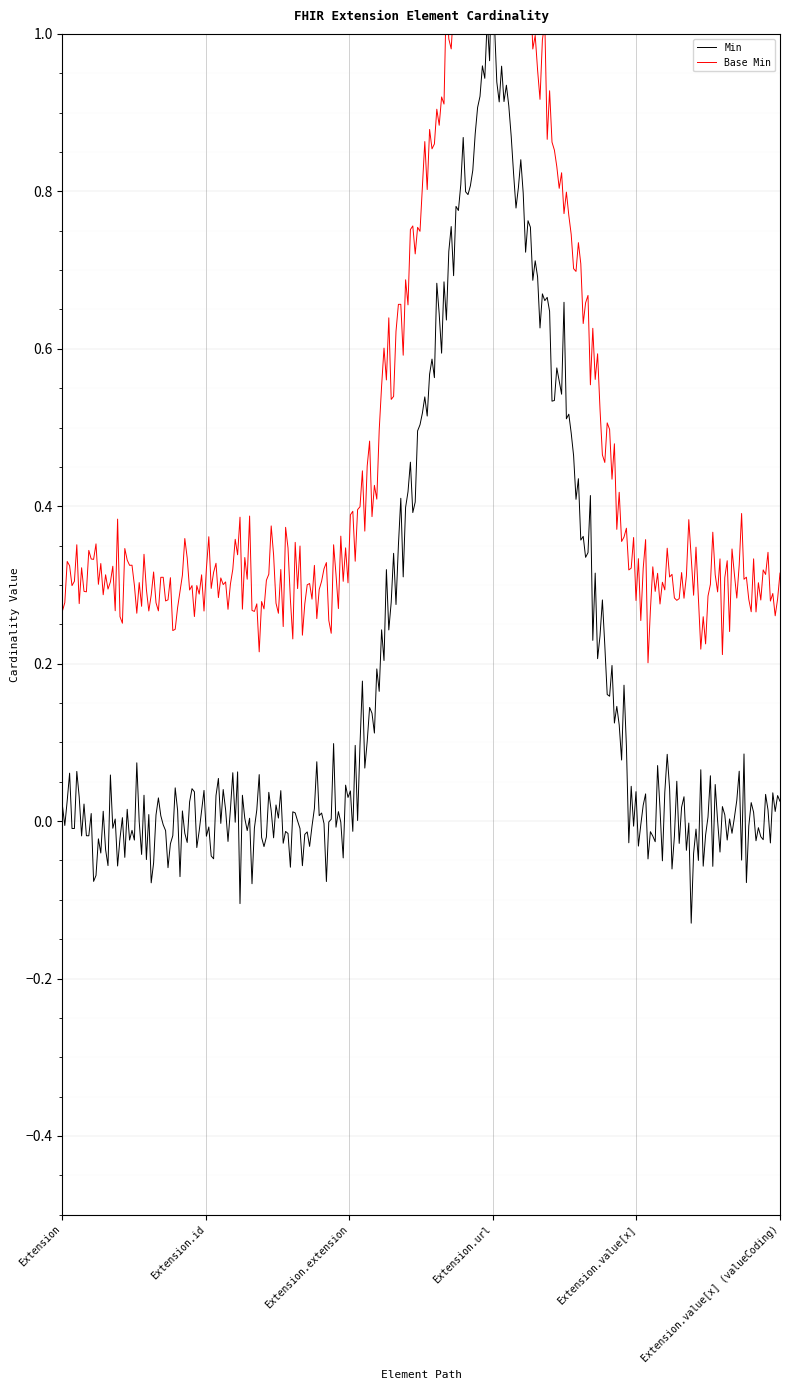

What is the highest value of the Min series?

1